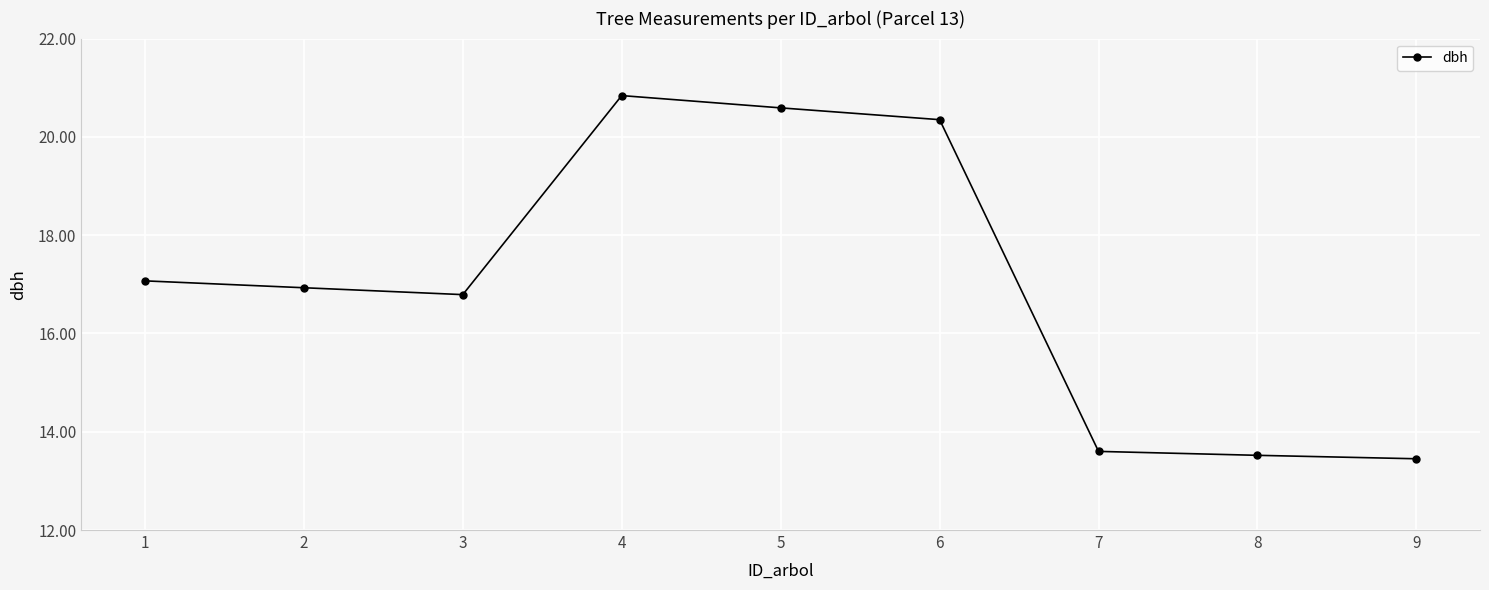

What is the difference between the maximum and minimum values?

7.4